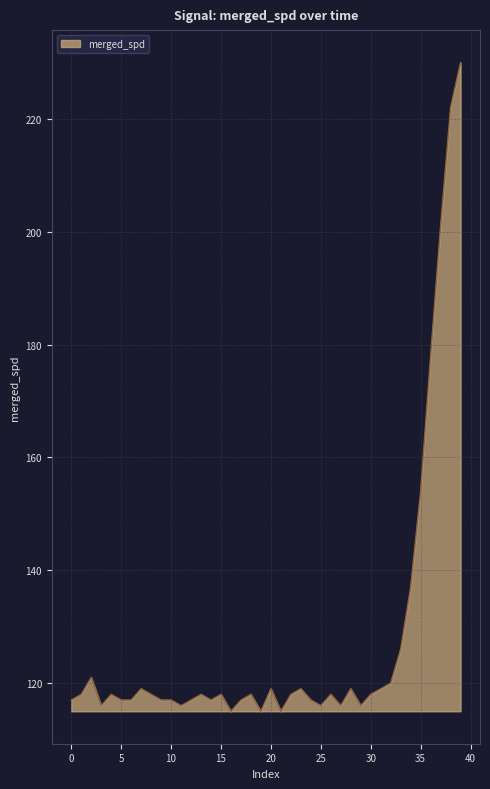

What is the minimum value shown in the chart?

115